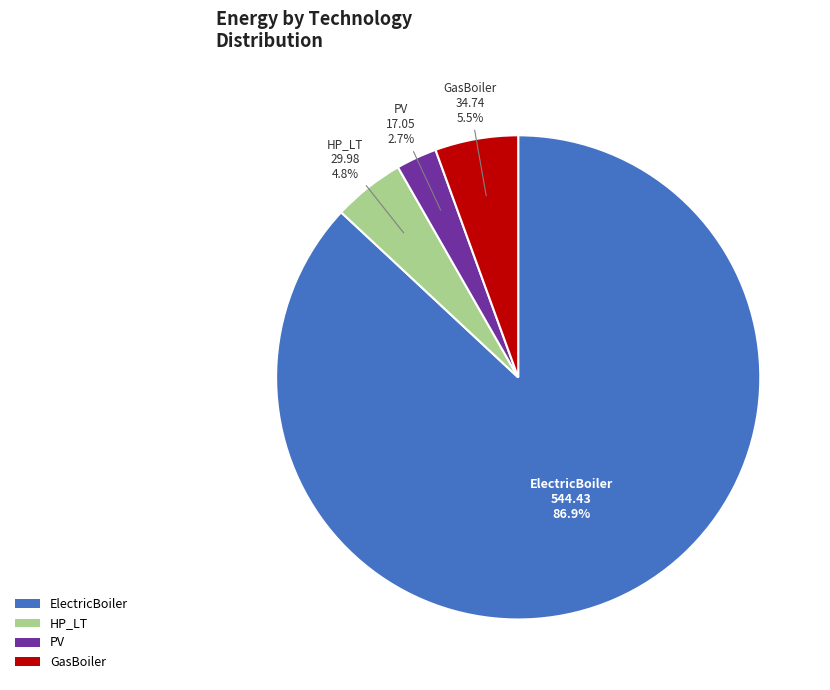

How many slices are in this pie chart?

4